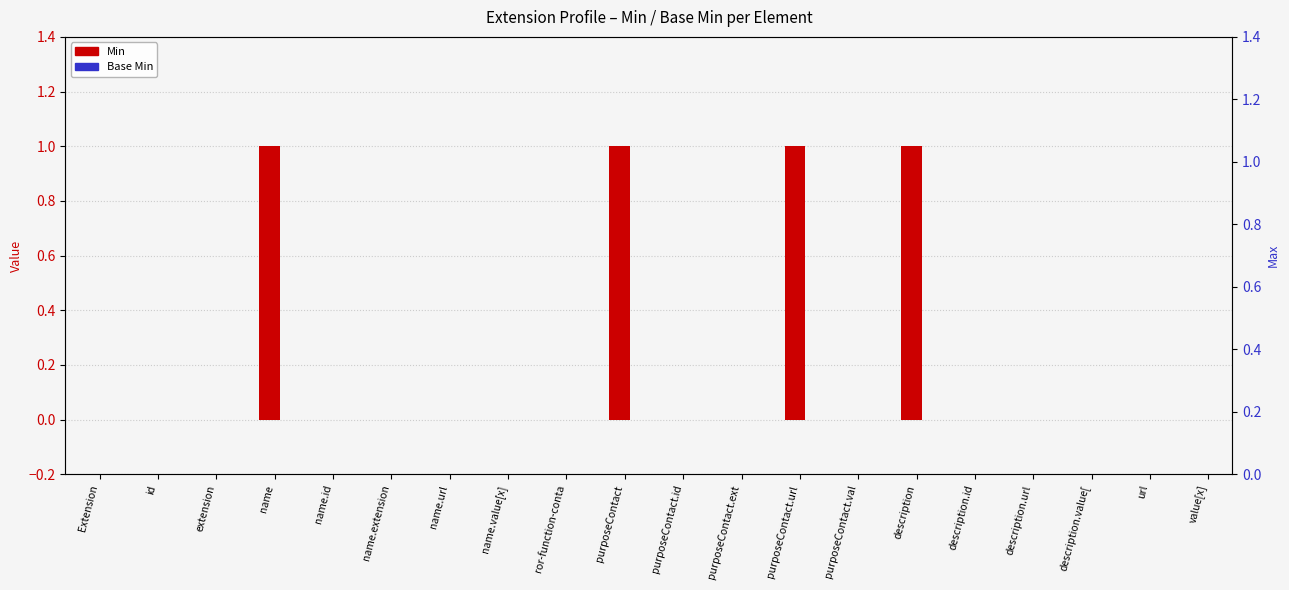

Between purposeContact and description.id, which is larger?

purposeContact